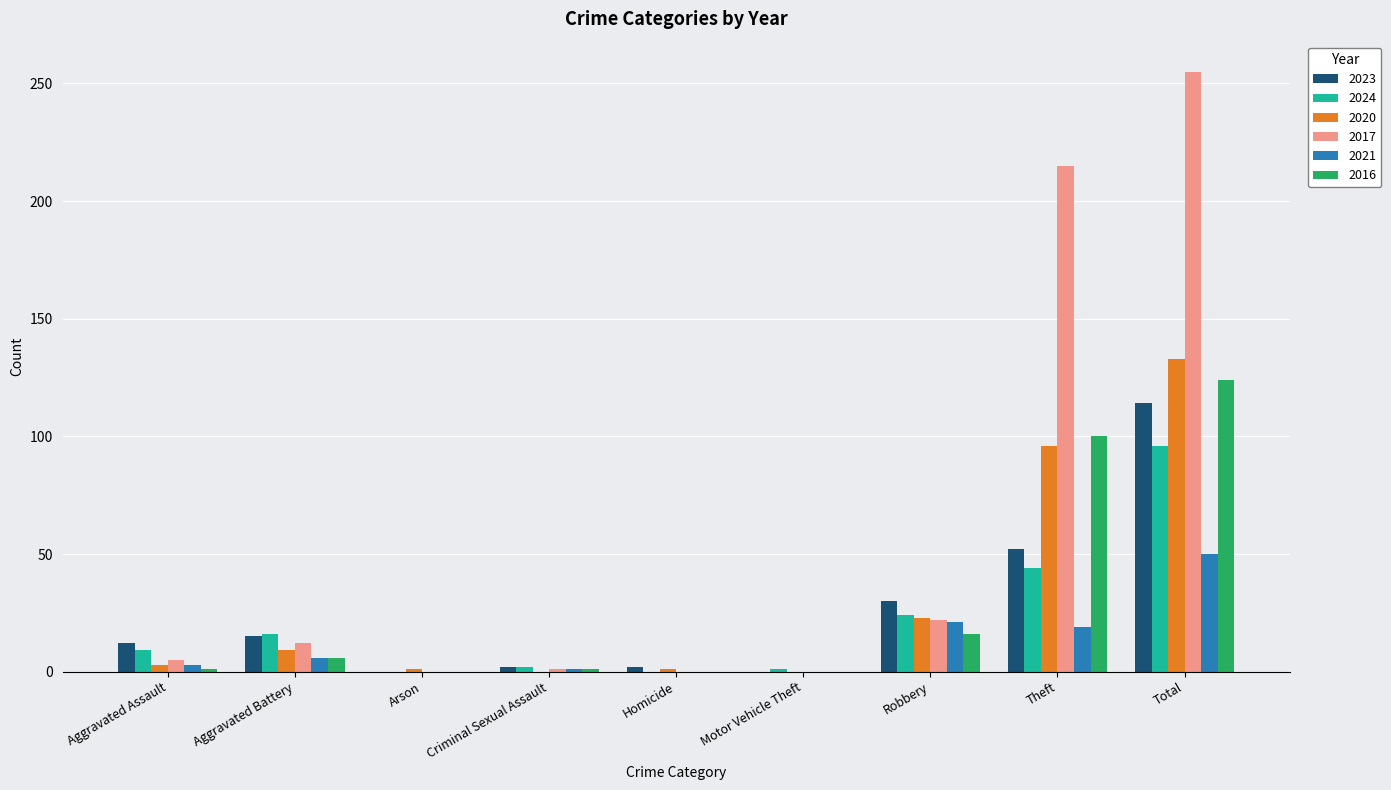

Is it true that 2017 equals 0 at Arson?

True